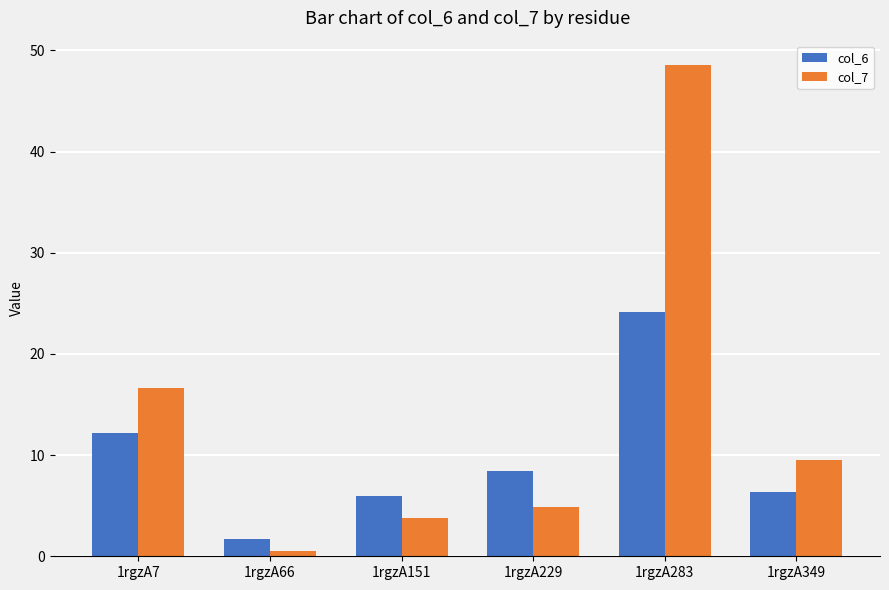

At which category is the sum across all series the highest?

1rgzA283